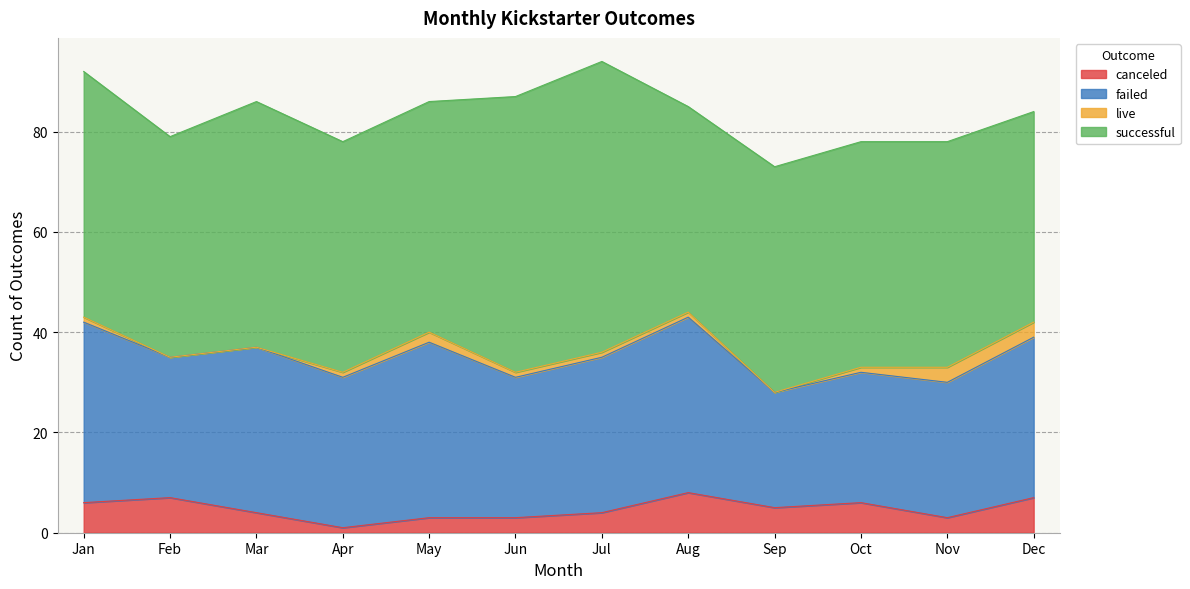

Is it true that live equals 2 at Oct?

False